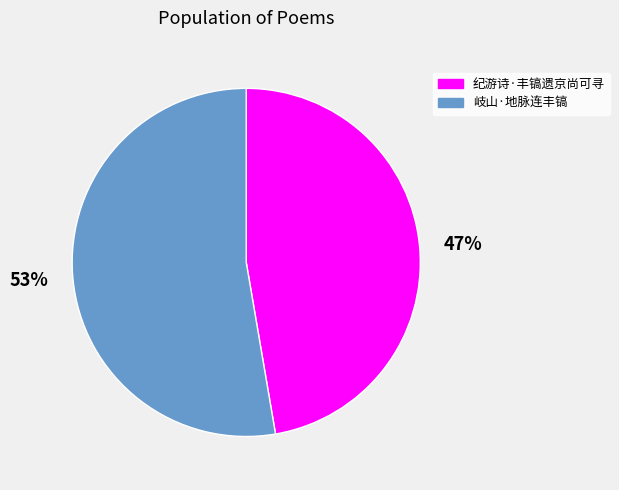

Is 纪游诗·丰镐遗京尚可寻 the majority of the pie?

No